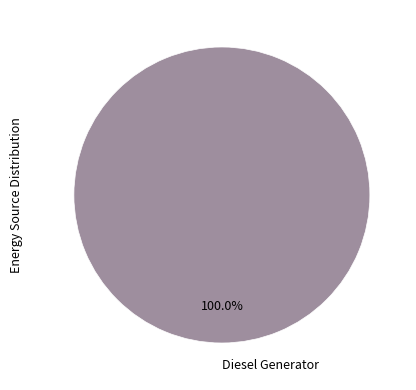

Is there any slice that represents more than half of the pie?

Yes